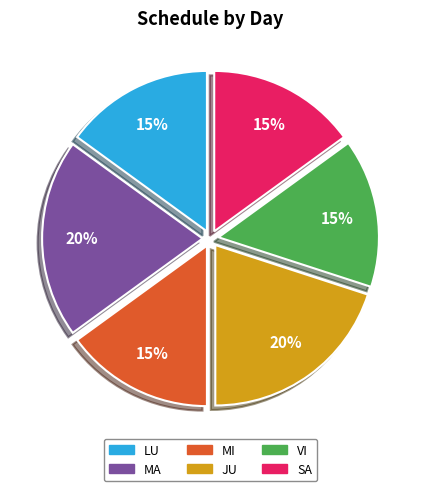

To the nearest percent, what percentage of the pie is MA?

20%